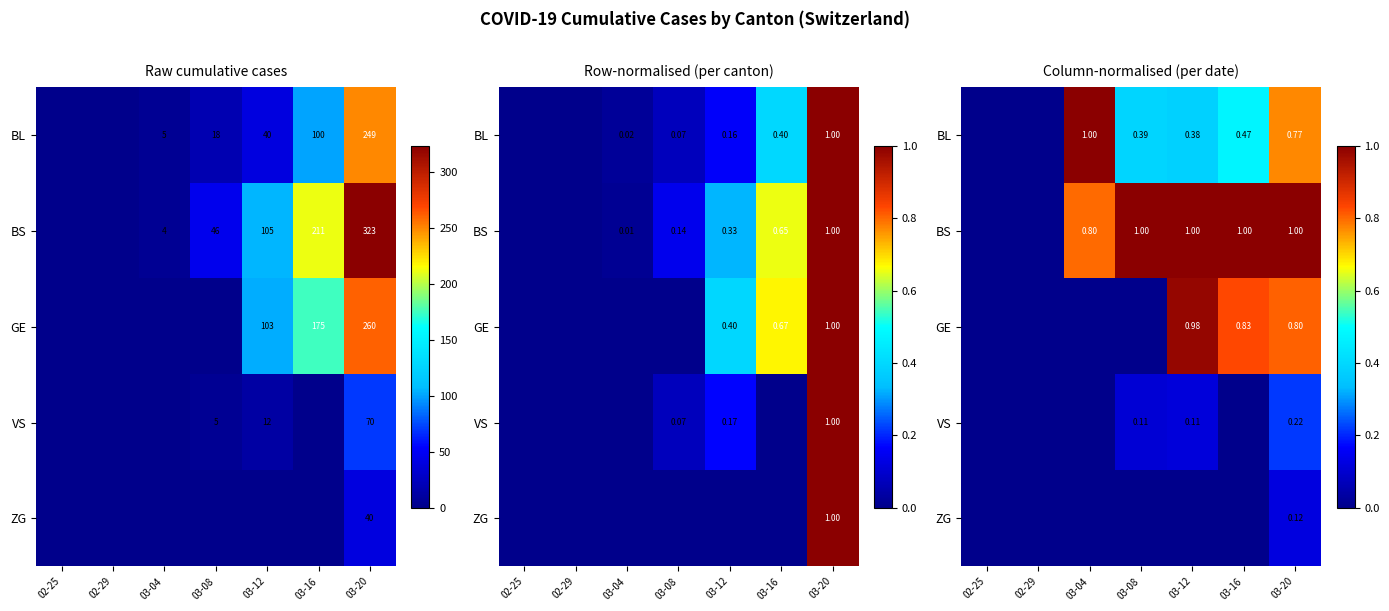

At which category is the sum across all series the highest?

03-20